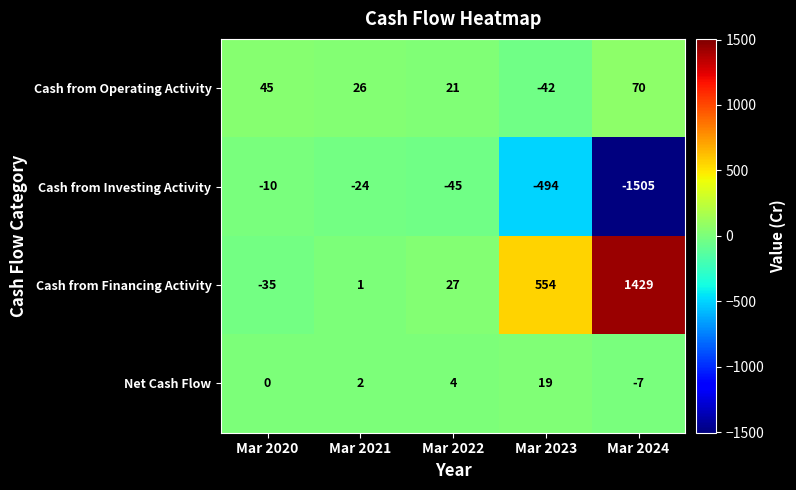

What is the total value across all series at Mar 2021?

5